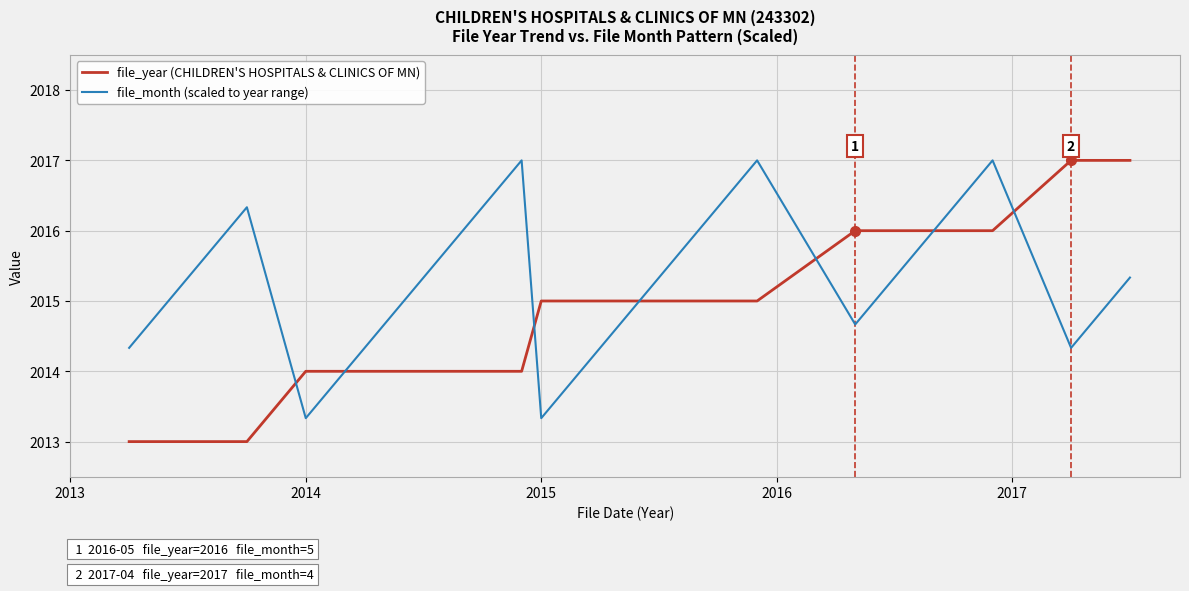

How many lines are shown in the chart?

2